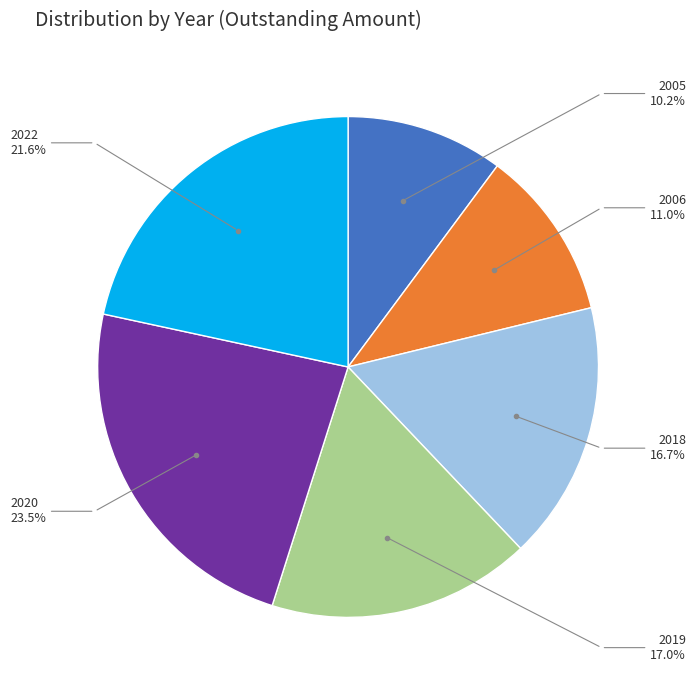

What is the smallest slice in the pie chart?

2005